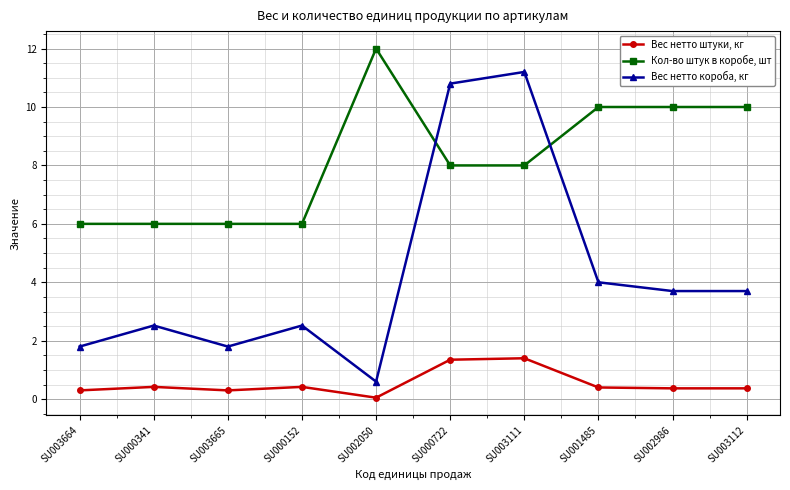

Reading left to right, extract all data points from this chart.

Вес нетто штуки, кг: 0.3	0.4	0.3	0.4	0.1	1.4	1.4	0.4	0.4	0.4
Кол-во штук в коробе, шт: 6.0	6.0	6.0	6.0	12.0	8.0	8.0	10.0	10.0	10.0
Вес нетто короба, кг: 1.8	2.5	1.8	2.5	0.6	10.8	11.2	4.0	3.7	3.7